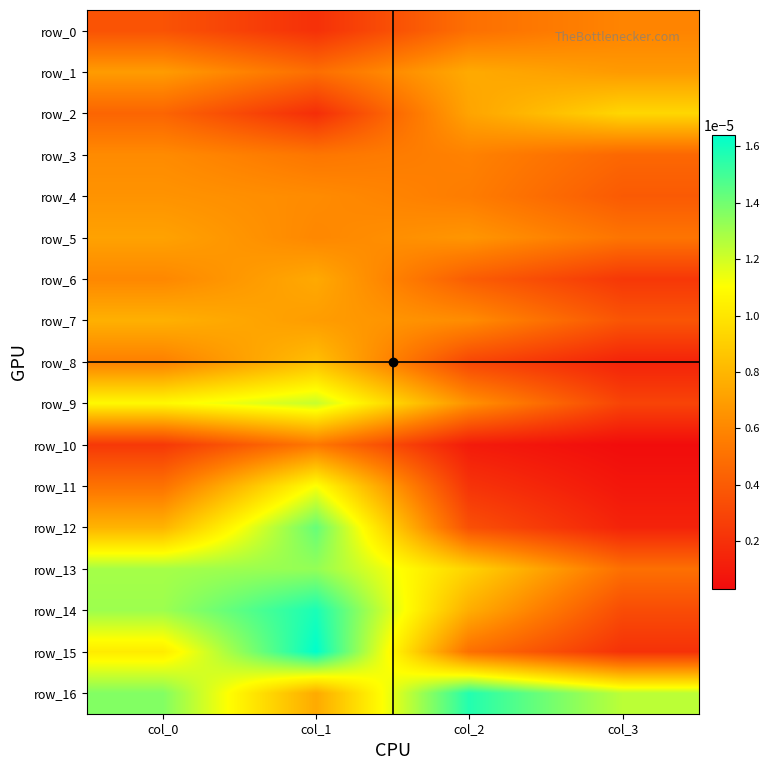

At how many categories does at least one series exceed 0?

4